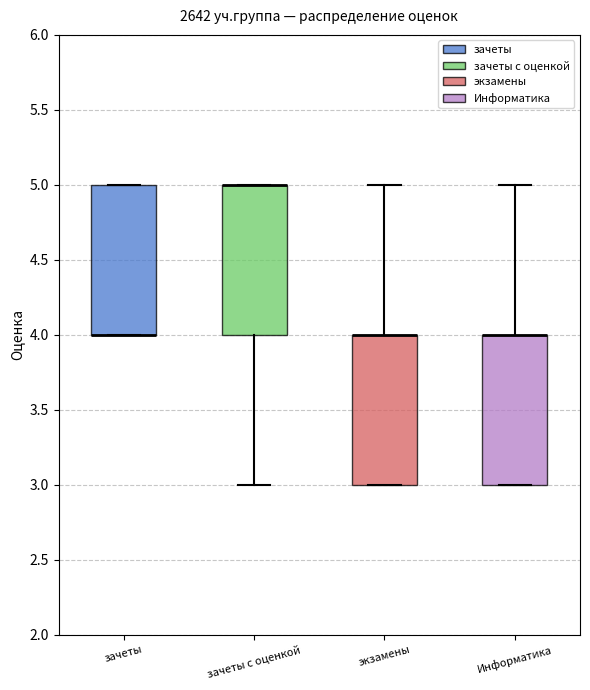

Reading left to right, read every box against the y-axis: the position of its median line, the range the box covers, and the ends of its whiskers. The values are not printed on the chart, so give them approximately, as read against the axis.

зачеты: median 4 (drawn on the box's lower edge), box 4 to 5, whiskers 4 to 5
зачеты с оценкой: median 5 (drawn on the box's upper edge), box 4 to 5, whiskers 3 to 5
экзамены: median 4 (drawn on the box's upper edge), box 3 to 4, whiskers 3 to 5
Информатика: median 4 (drawn on the box's upper edge), box 3 to 4, whiskers 3 to 5